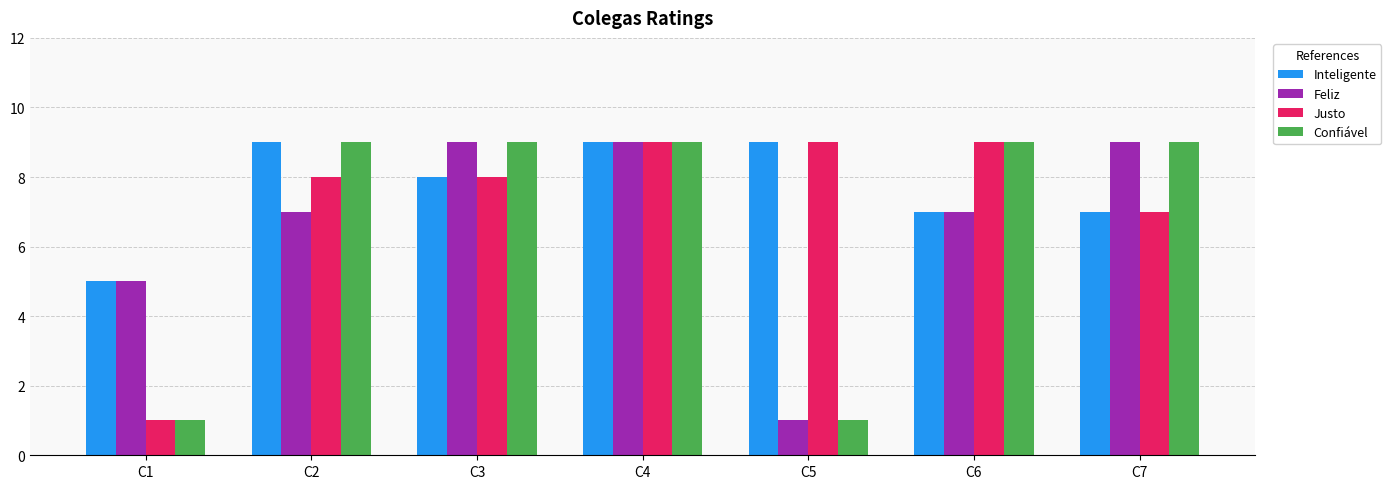

What is the sum of all Feliz values?

47